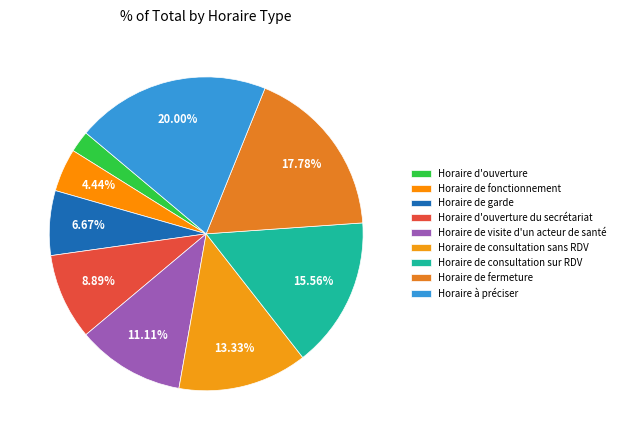

Rank the categories by value from lowest to highest.

Horaire d'ouverture, Horaire de fonctionnement, Horaire de garde, Horaire d'ouverture du secrétariat, Horaire de visite d'un acteur de santé, Horaire de consultation sans RDV, Horaire de consultation sur RDV, Horaire de fermeture, Horaire à préciser